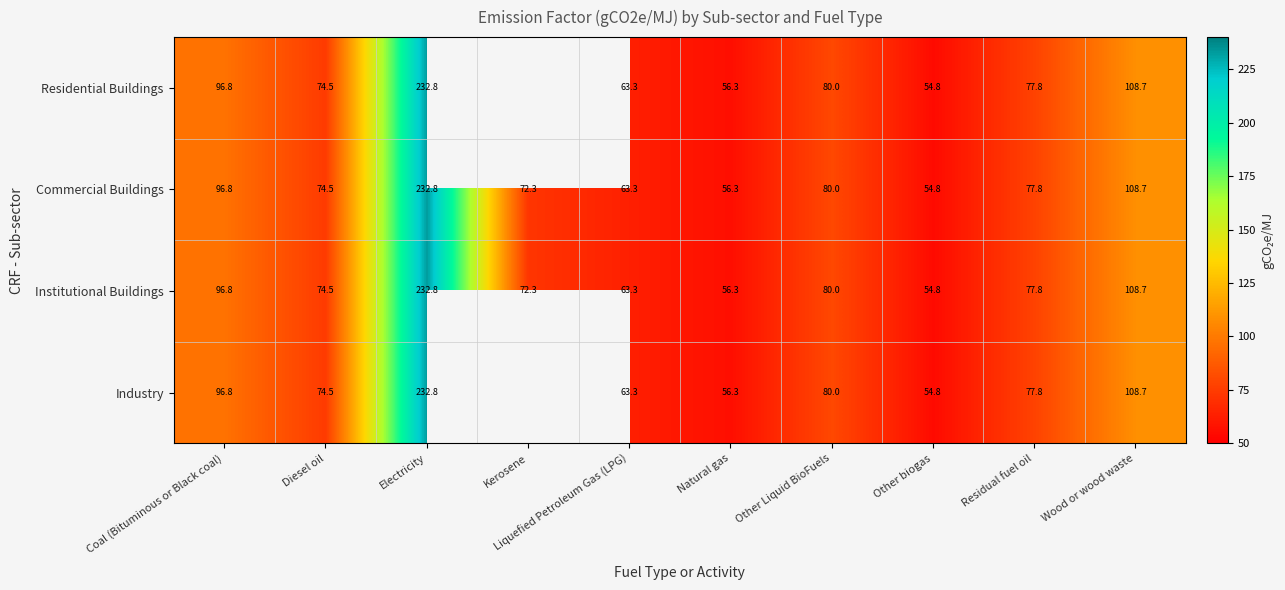

What is the difference between the maximum and second lowest values in the Institutional Buildings series?

176.5